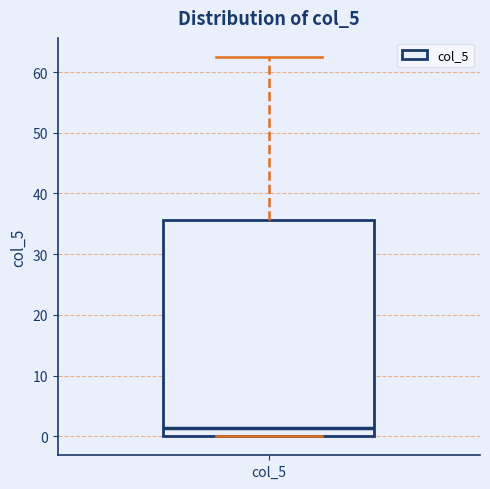

Transcribe this box plot: give where the median line is, the range the box spans, and where the two whiskers end, as read against the y-axis. The values are not printed on the chart, so give them approximately, as read against the axis.

median 1, box 0 to 36, whiskers 0 to 63